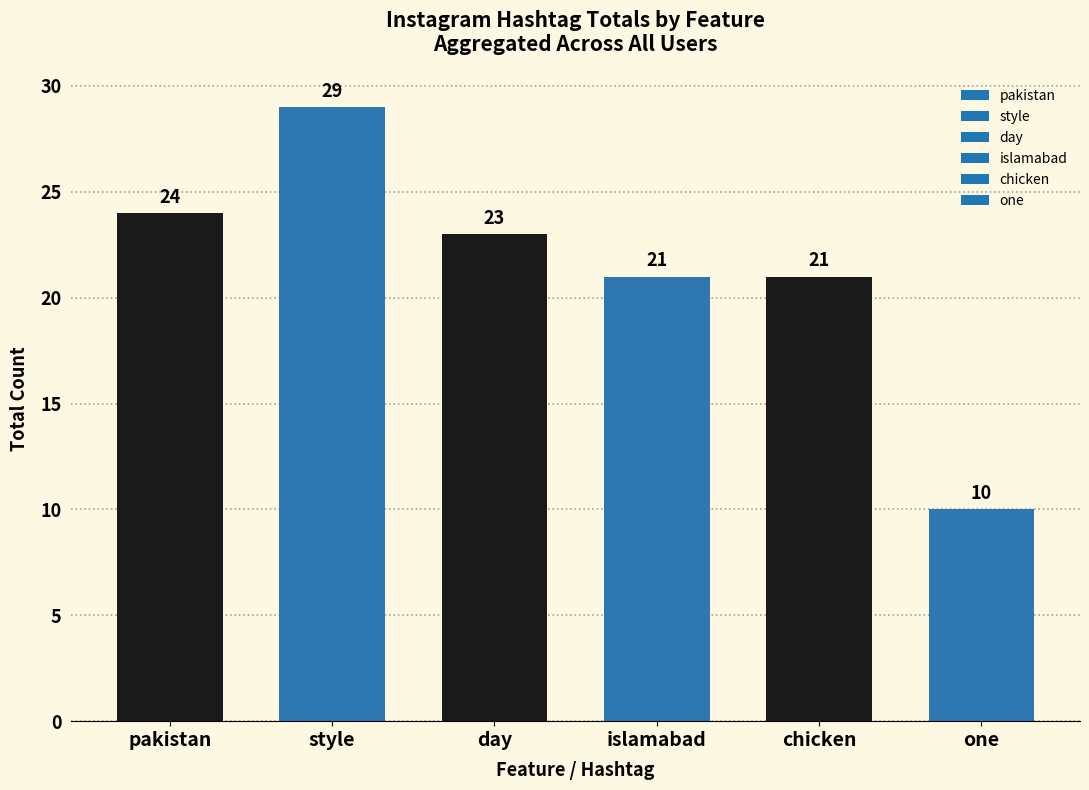

What is the approximate value at one, to the nearest 10?

10